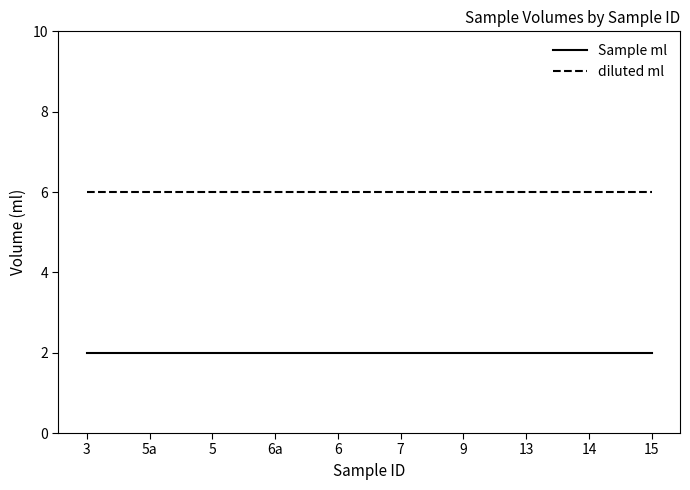

What is the maximum value for diluted ml?

6